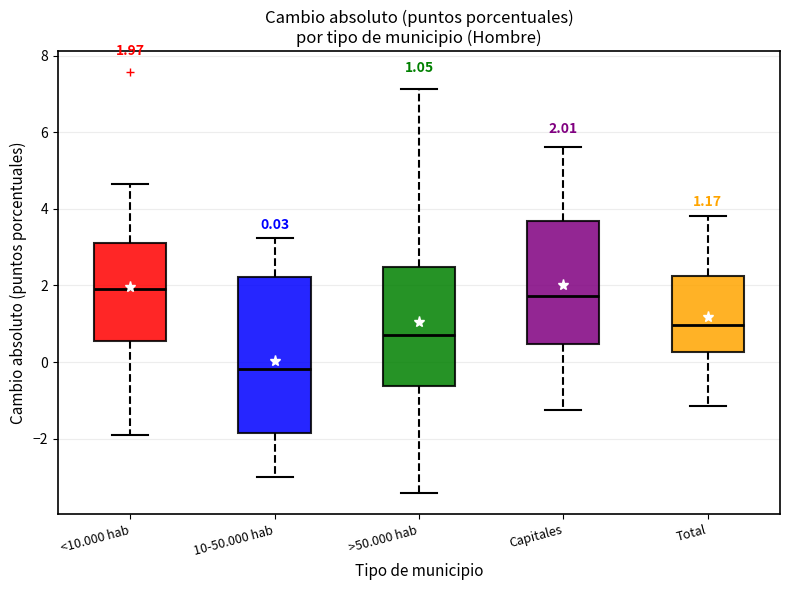

Which box's median line is the lowest?

10-50.000 hab